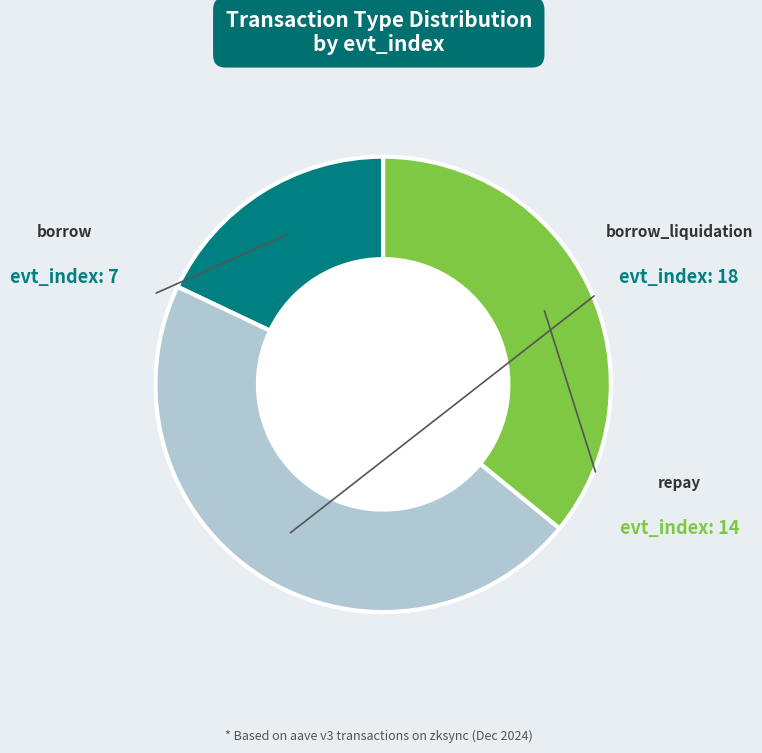

Is there any slice that represents more than half of the pie?

No